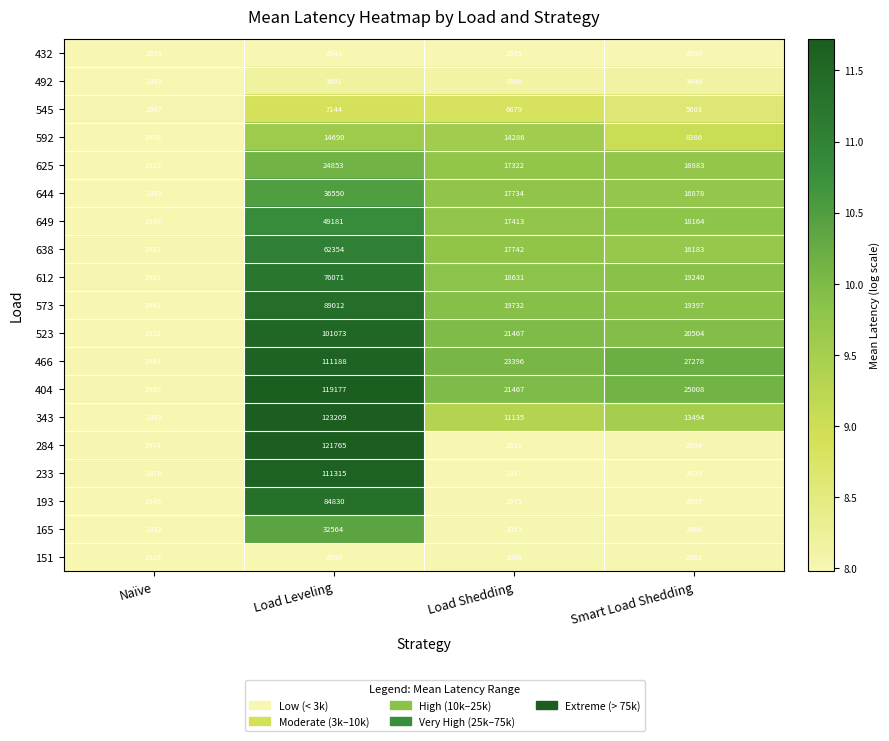

What is the minimum value shown in the chart?

2917